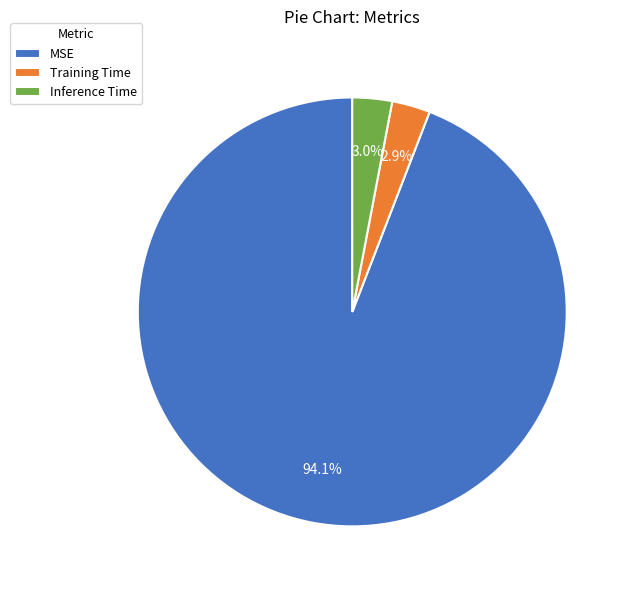

Does Inference Time account for over 50% of the chart?

No